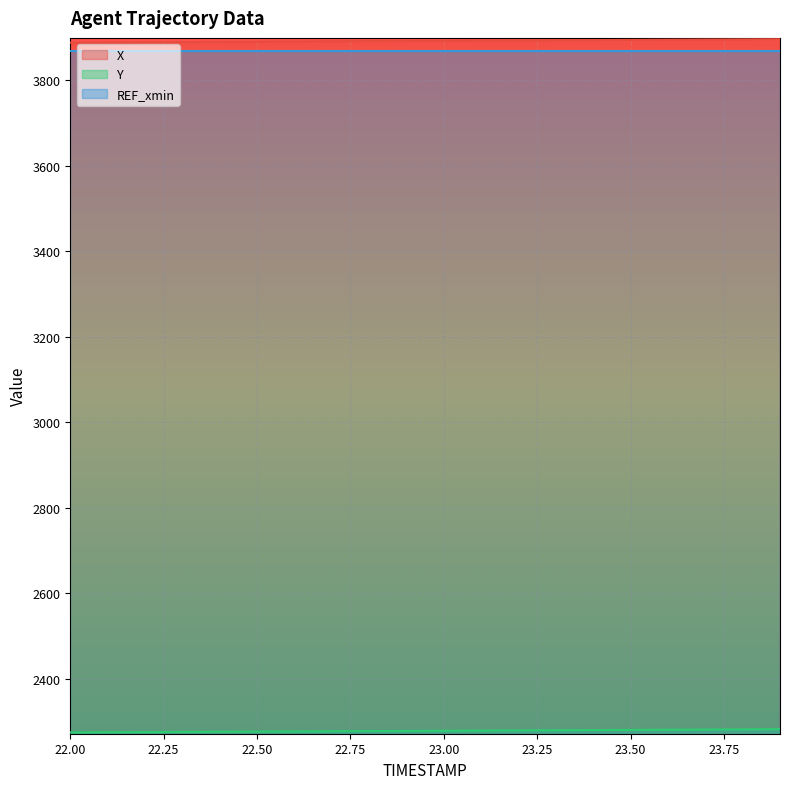

True or false: Y and X cross at least once.

False